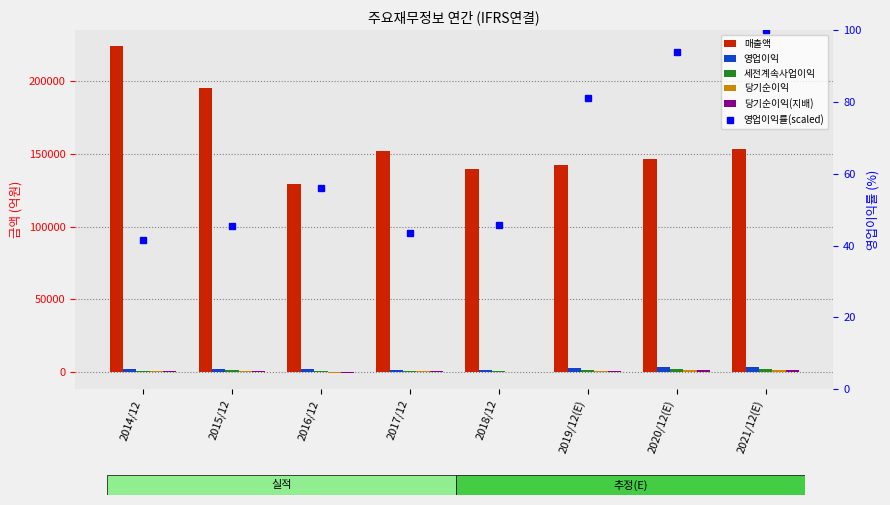

Which has a higher value, 2016/12 or 2014/12?

2014/12